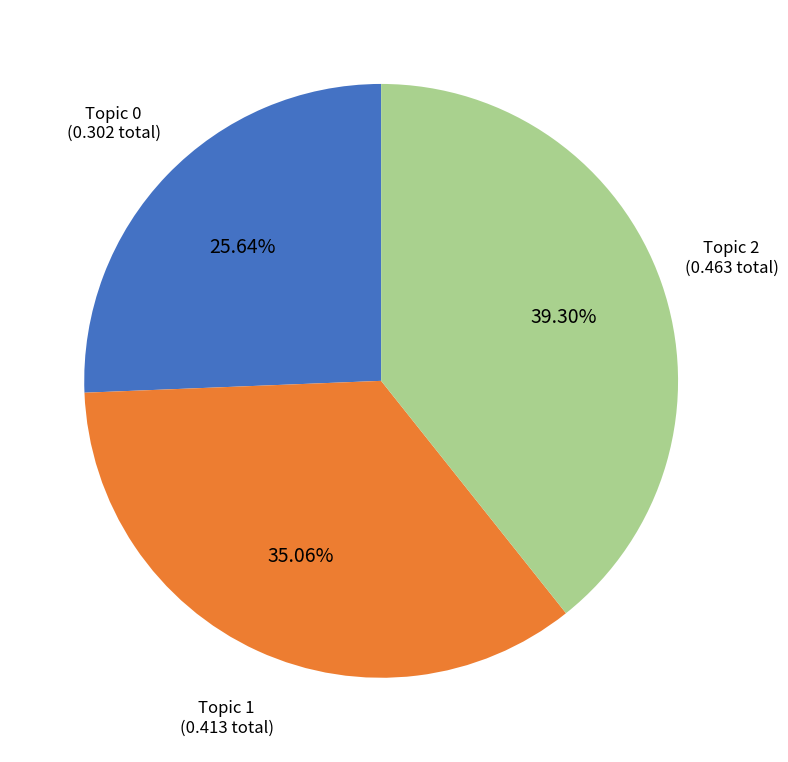

Which has a higher value, Topic 2 or Topic 1?

Topic 2